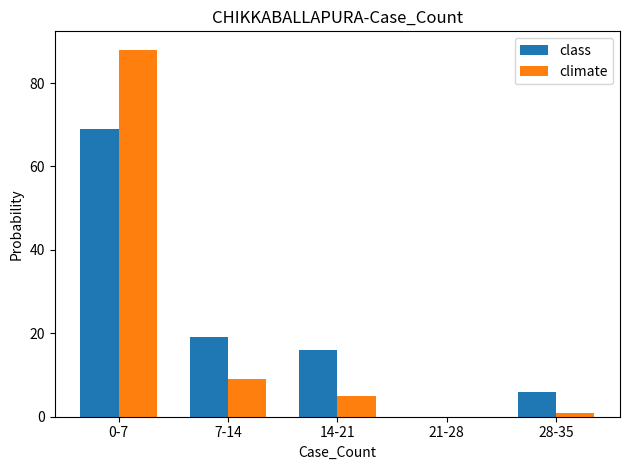

Reading right to left, transcribe all the data shown in this chart.

class: 28-35=6	21-28=0	14-21=16	7-14=19	0-7=69
climate: 28-35=1	21-28=0	14-21=5	7-14=9	0-7=88